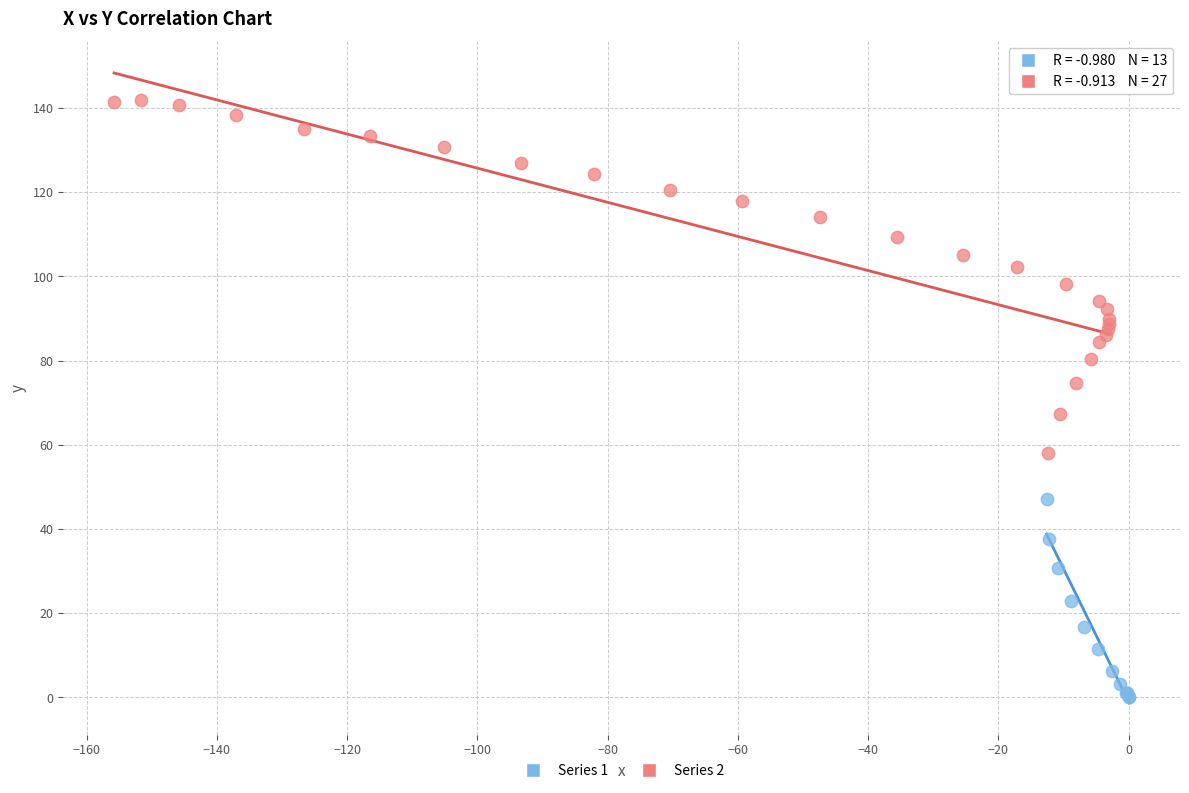

Which series reaches the maximum Y coordinate?

Series 2